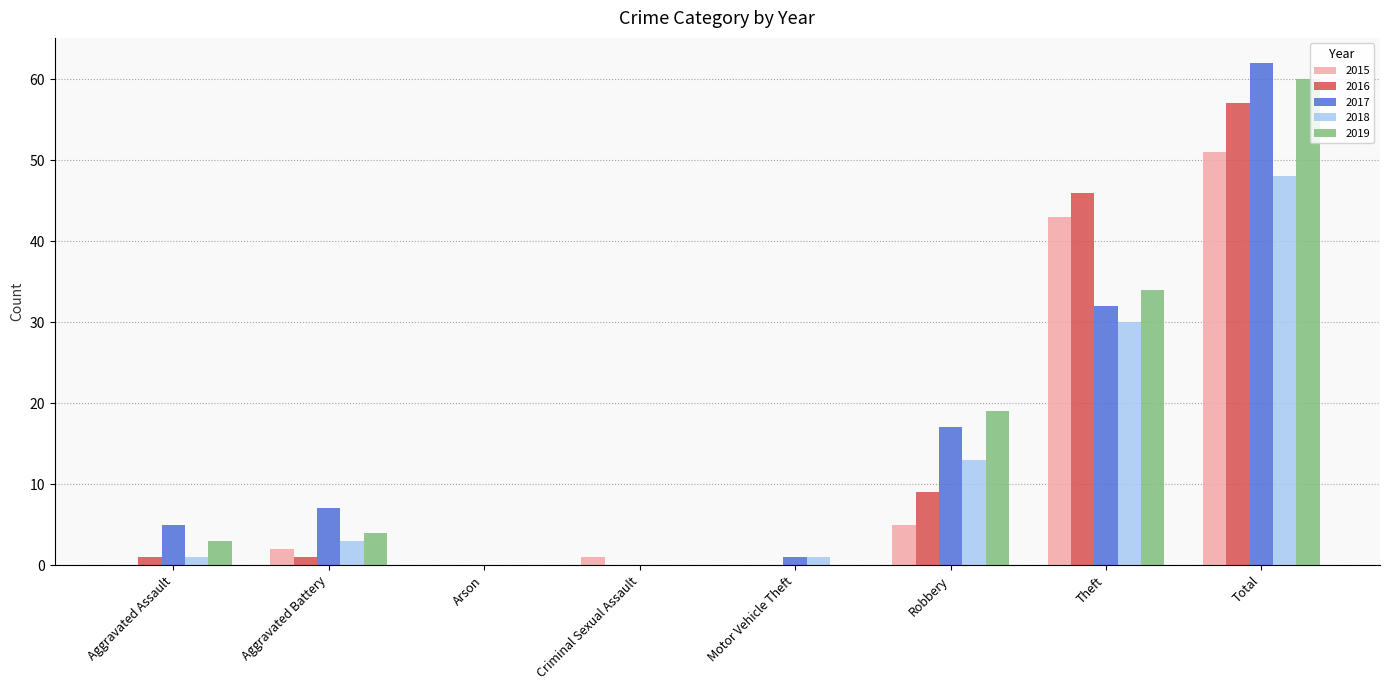

Where is 2019 nearest to the value 30?

Theft